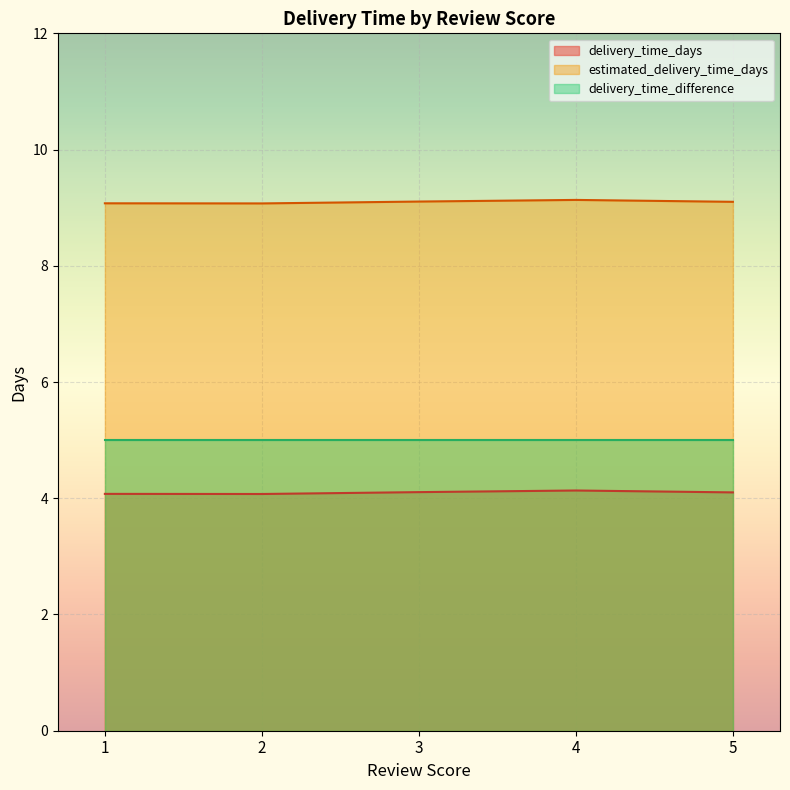

True or false: delivery_time_days and estimated_delivery_time_days intersect in this chart.

False